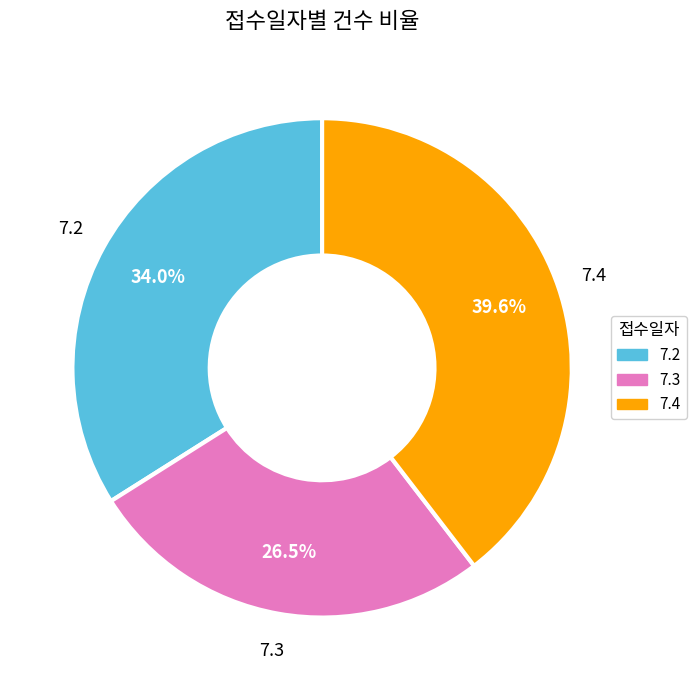

How many segments does this pie chart have?

3